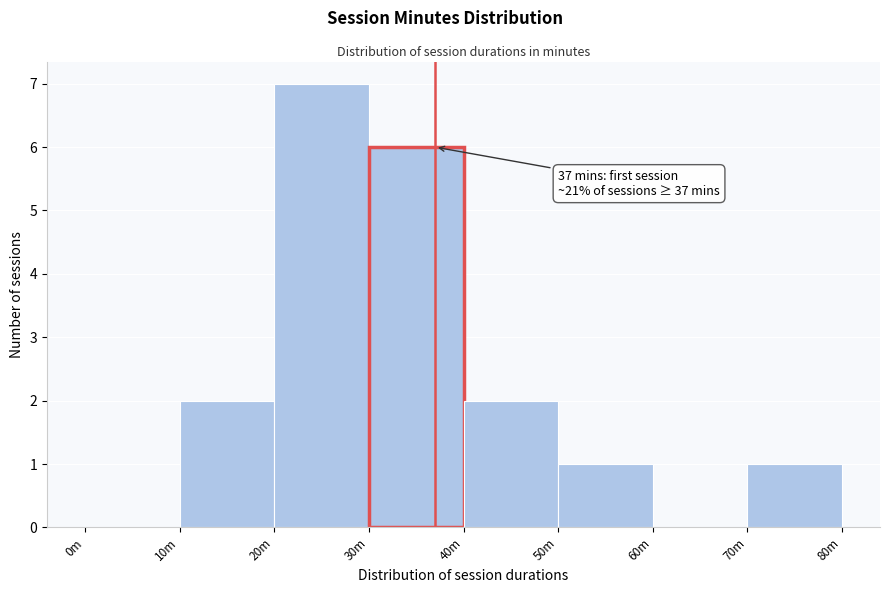

Reading left to right, list all the values displayed in this chart.

0m=0	10m=2	20m=7	30m=6	40m=2	50m=1	60m=0	70m=1